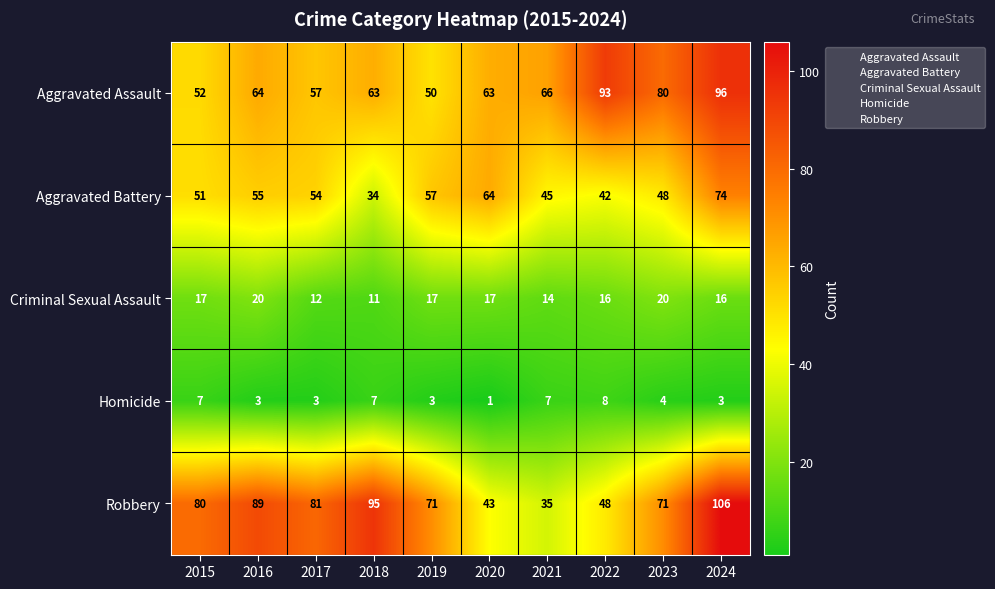

Count the number of data series in this chart.

5